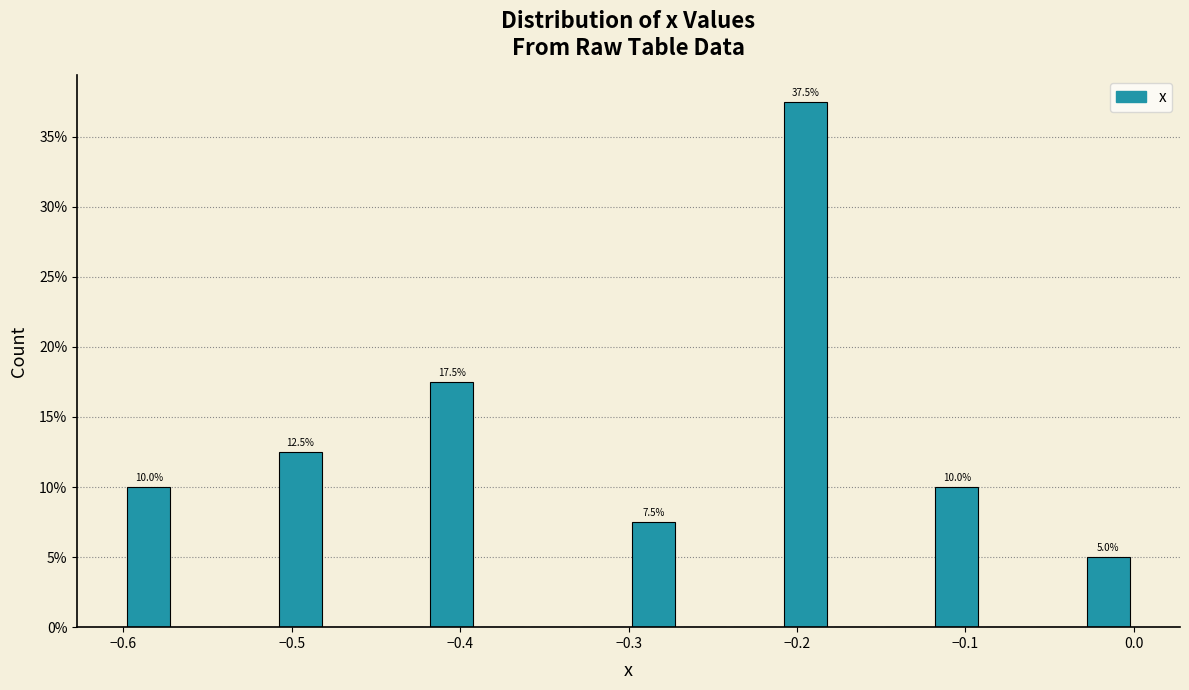

Around what value on the x-axis is the tallest bar? Give the approximate position of its centre, as read against the axis.

-0.19